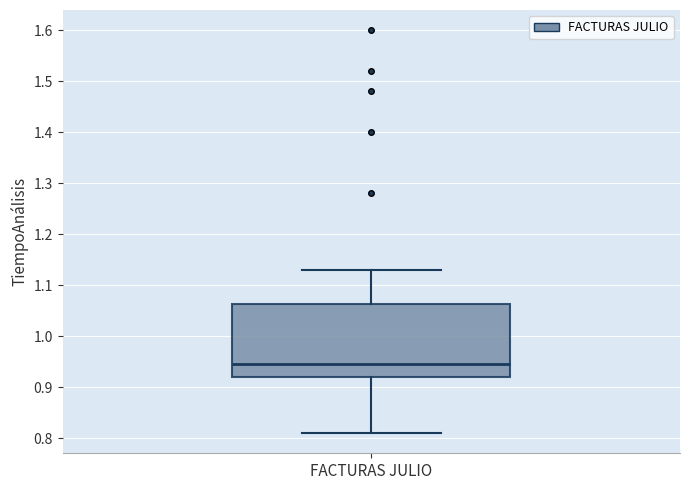

Transcribe this box plot: give where the median line is, the range the box spans, and where the two whiskers end, as read against the y-axis. The values are not printed on the chart, so give them approximately, as read against the axis.

median 0.95, box 0.92 to 1.06, whiskers 0.81 to 1.13